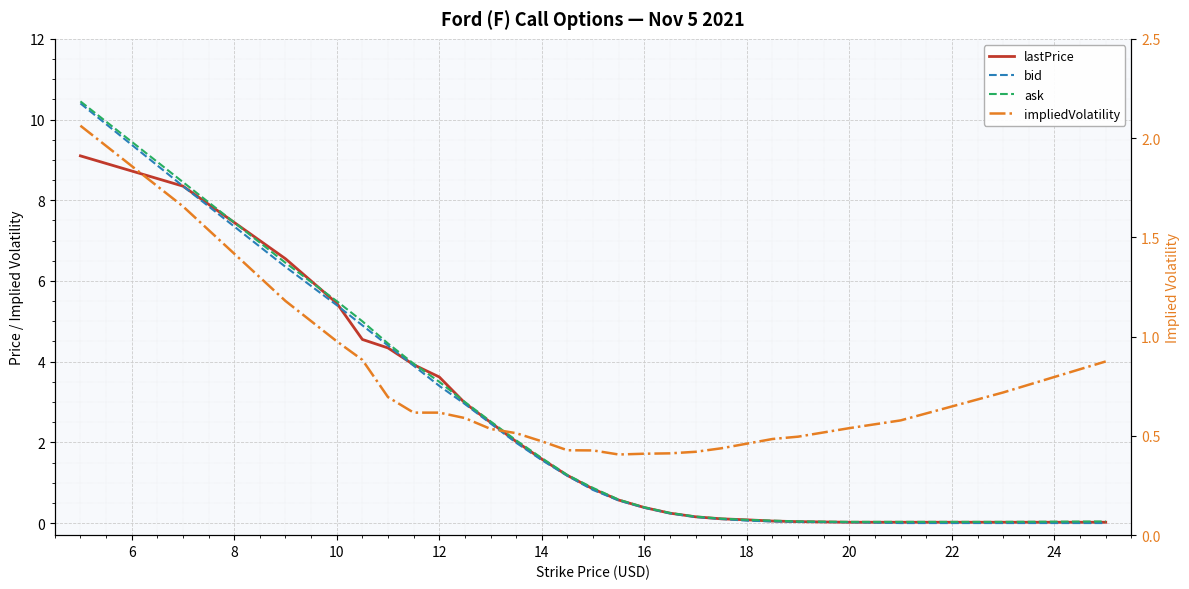

After their last crossing, which series has the higher values: lastPrice or impliedVolatility?

impliedVolatility